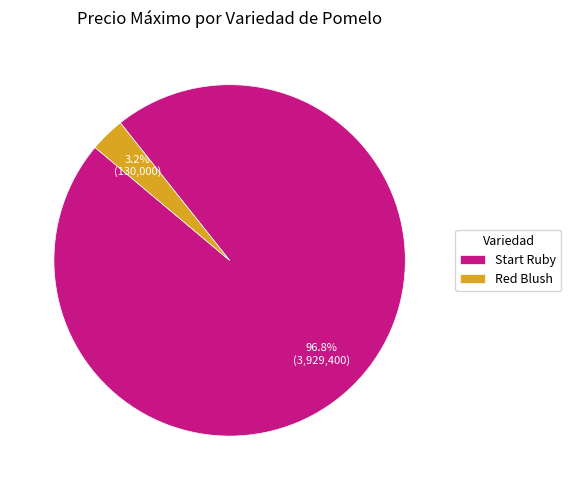

How many slices are in this pie chart?

2